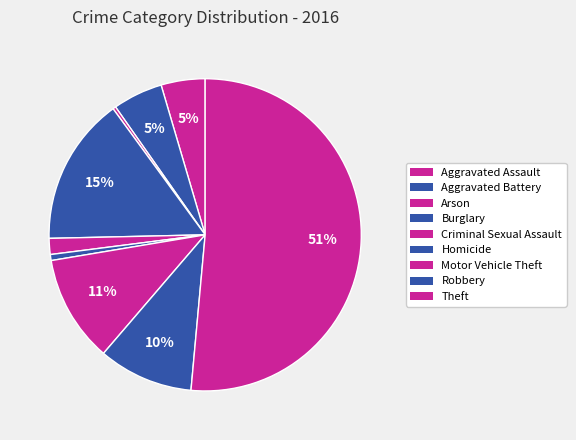

To the nearest percent, what is the difference between the largest and smallest slice percentages?

51%